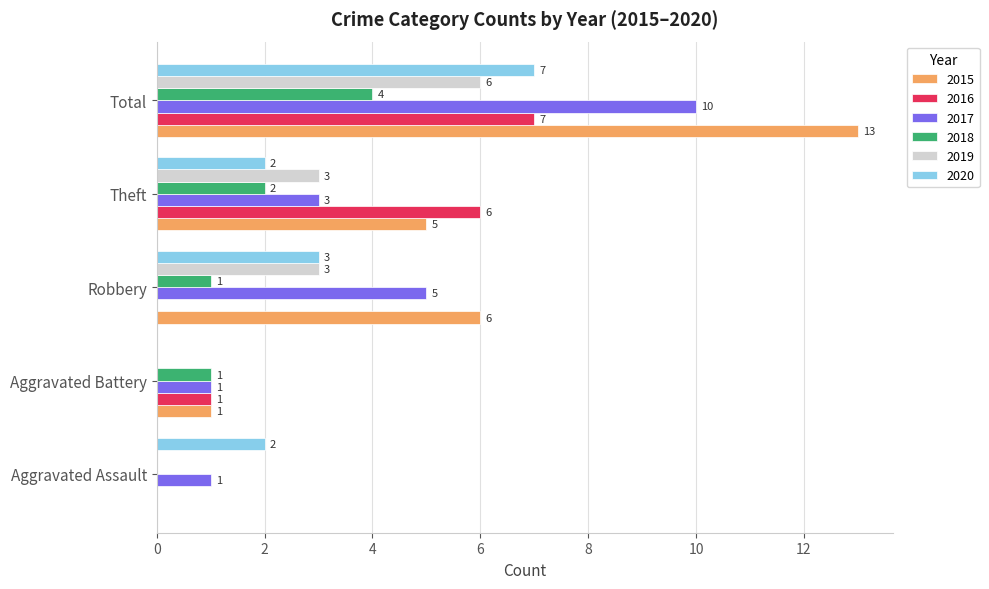

At which label does 2016 reach its peak?

Total